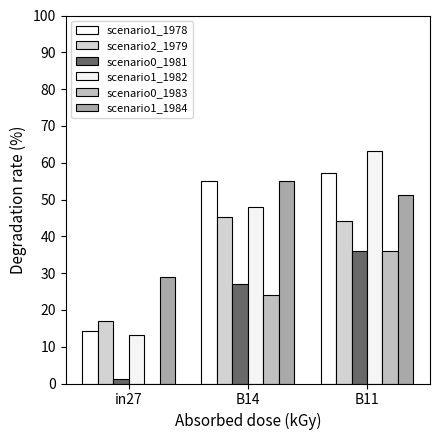

What is the label of the 3rd bar from the right?

in27